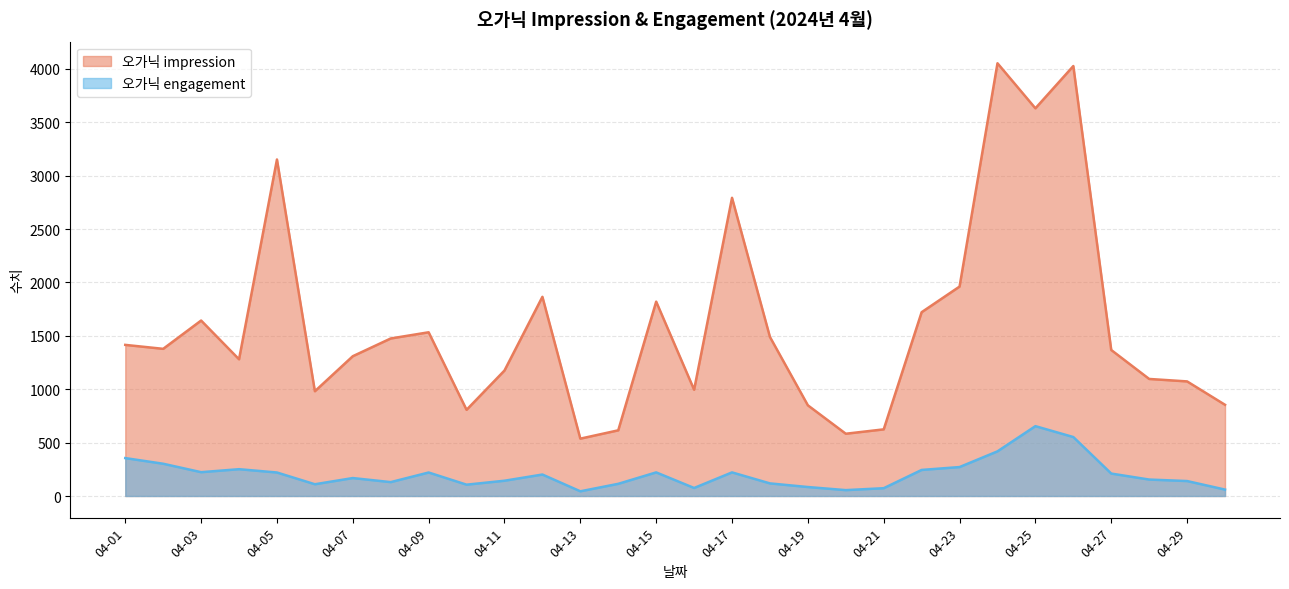

Where is the first local maximum for 오가닉 engagement?

04-04